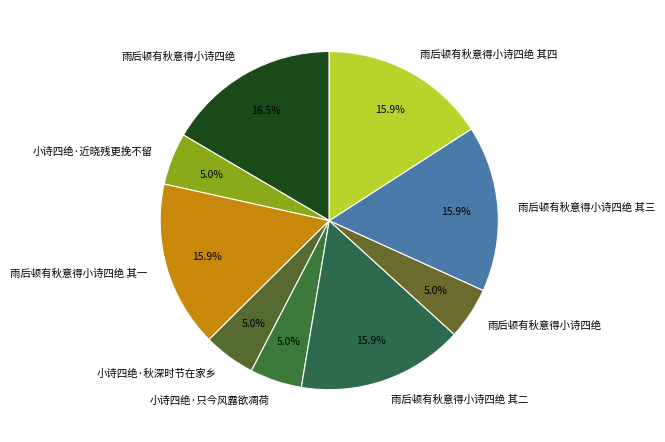

How many segments does this pie chart have?

9